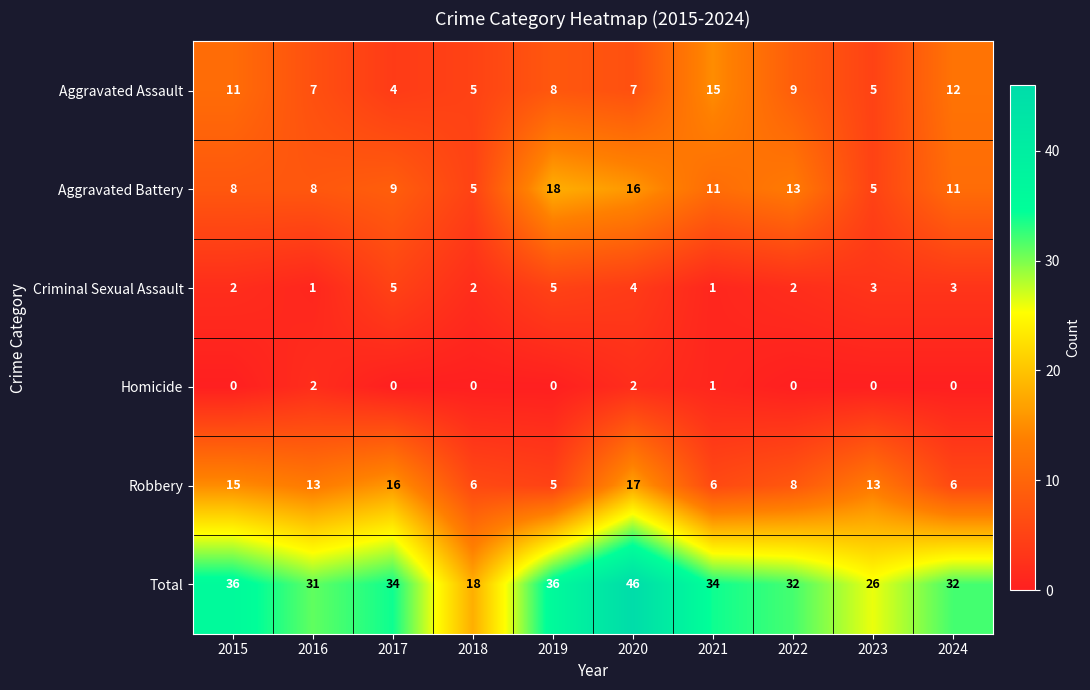

What is the sum of all Total values?

325